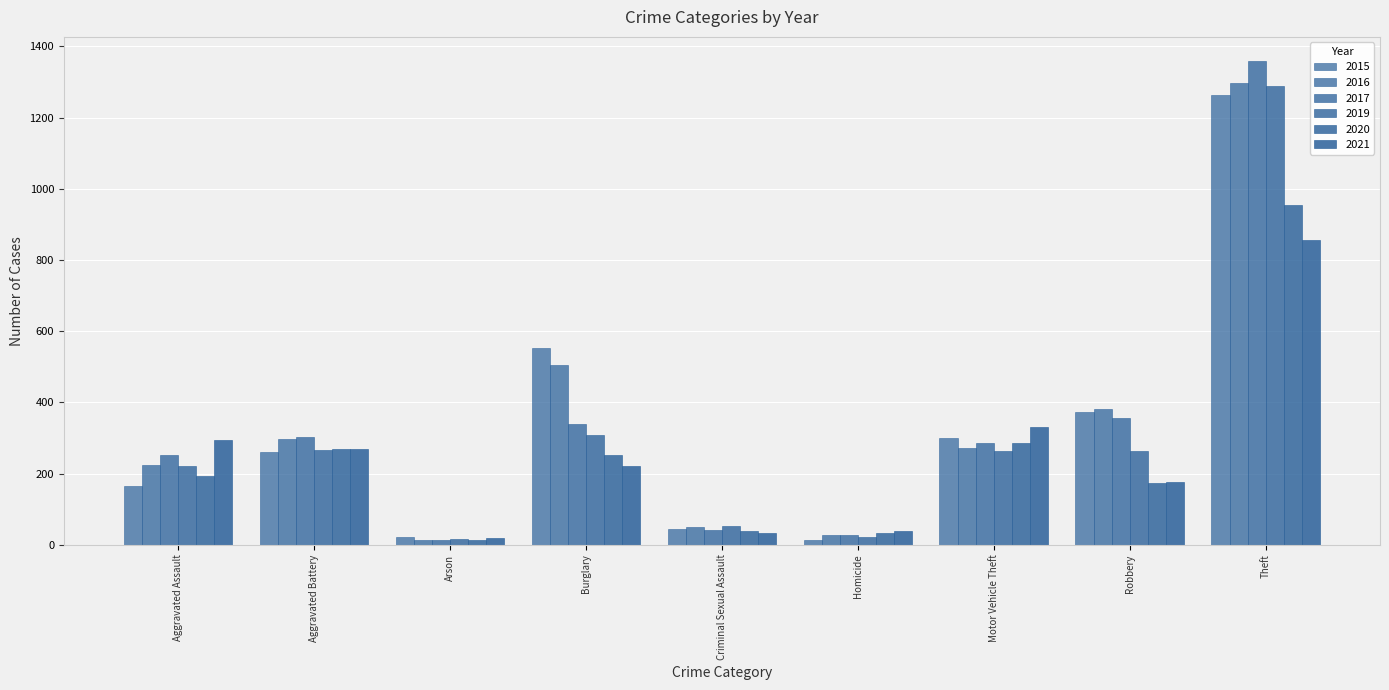

Reading right to left, transcribe all the data shown in this chart.

2015: 1263	372	299	13	43	552	22	260	164
2016: 1297	381	272	28	51	505	14	298	225
2017: 1359	356	285	27	41	339	12	303	251
2019: 1288	264	262	21	54	308	16	267	220
2020: 954	174	287	34	39	252	12	269	192
2021: 856	175	332	38	33	220	18	270	295